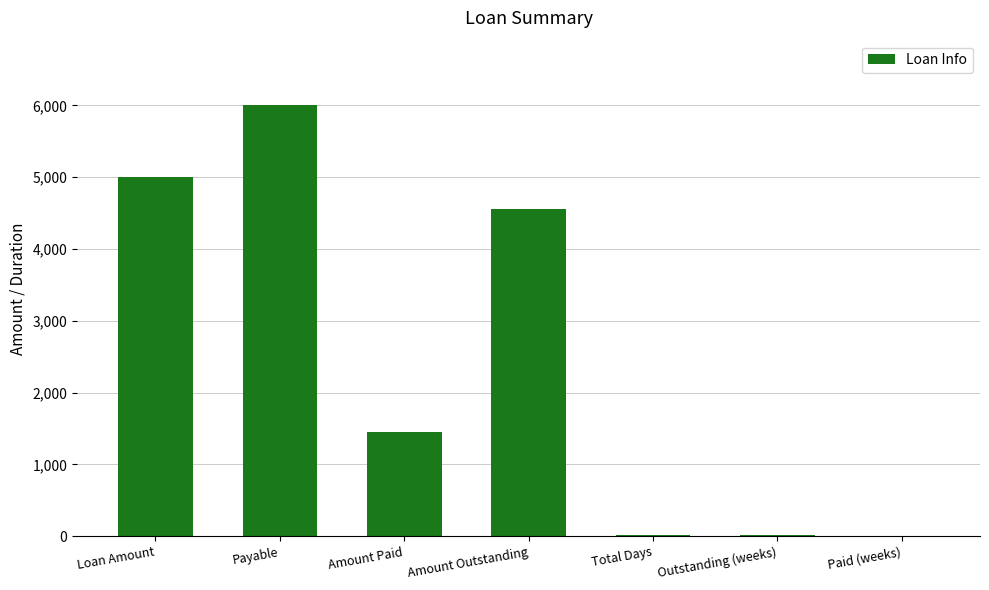

Reading right to left, transcribe all the data shown in this chart.

4	13	17	4550	1450	6000	5000